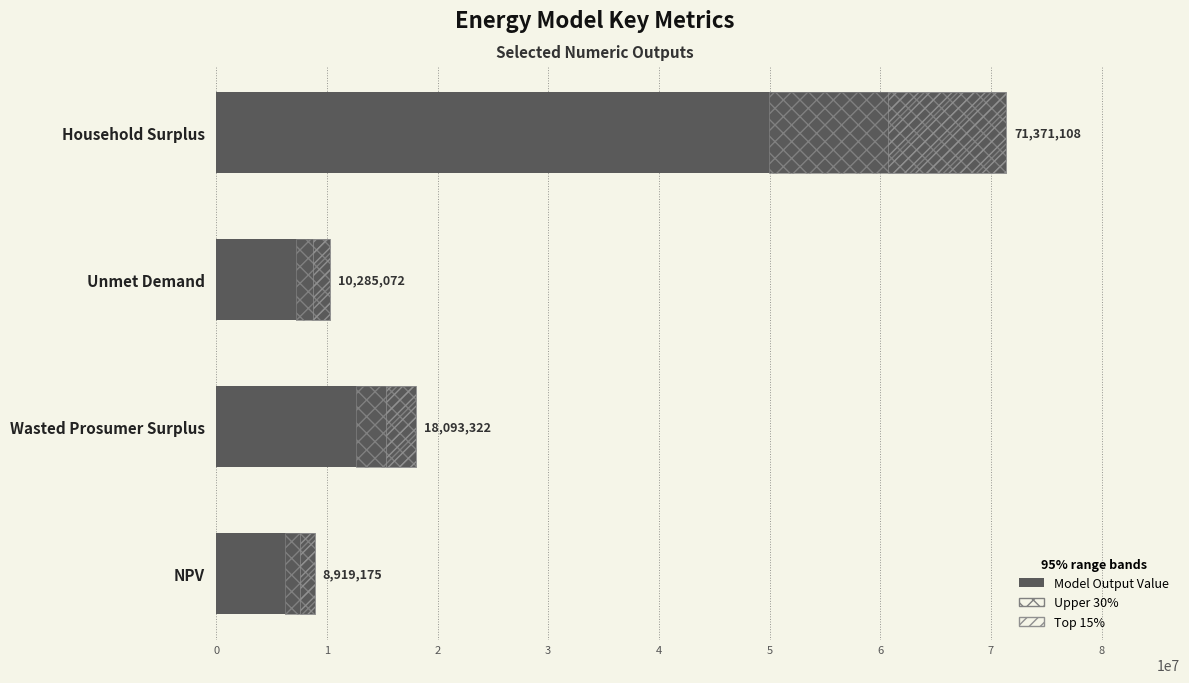

What is the maximum value shown in the chart?

71371108.2